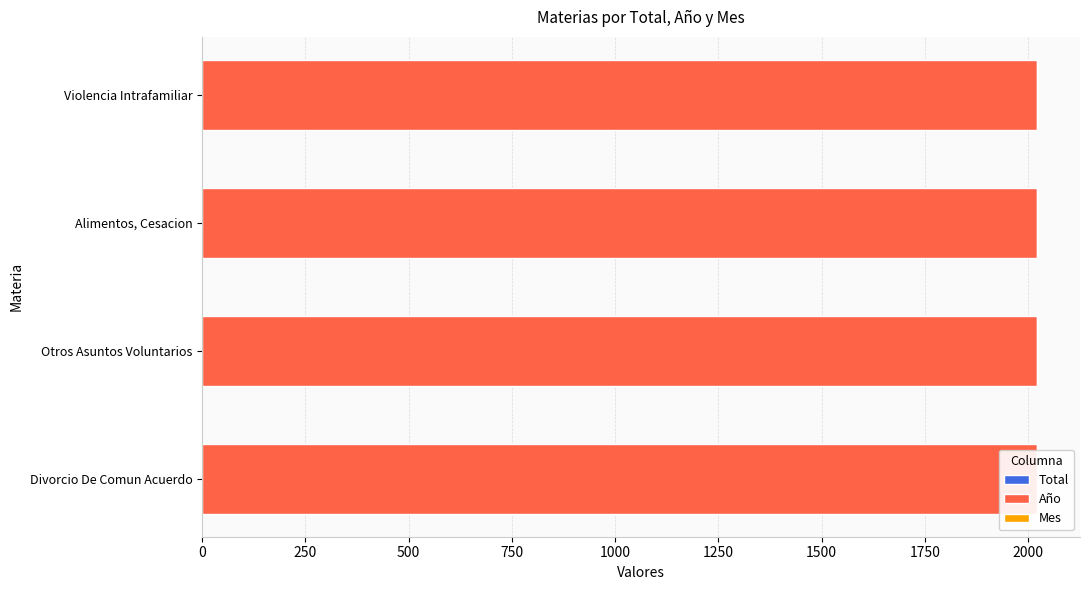

How many distinct data groups are displayed?

3